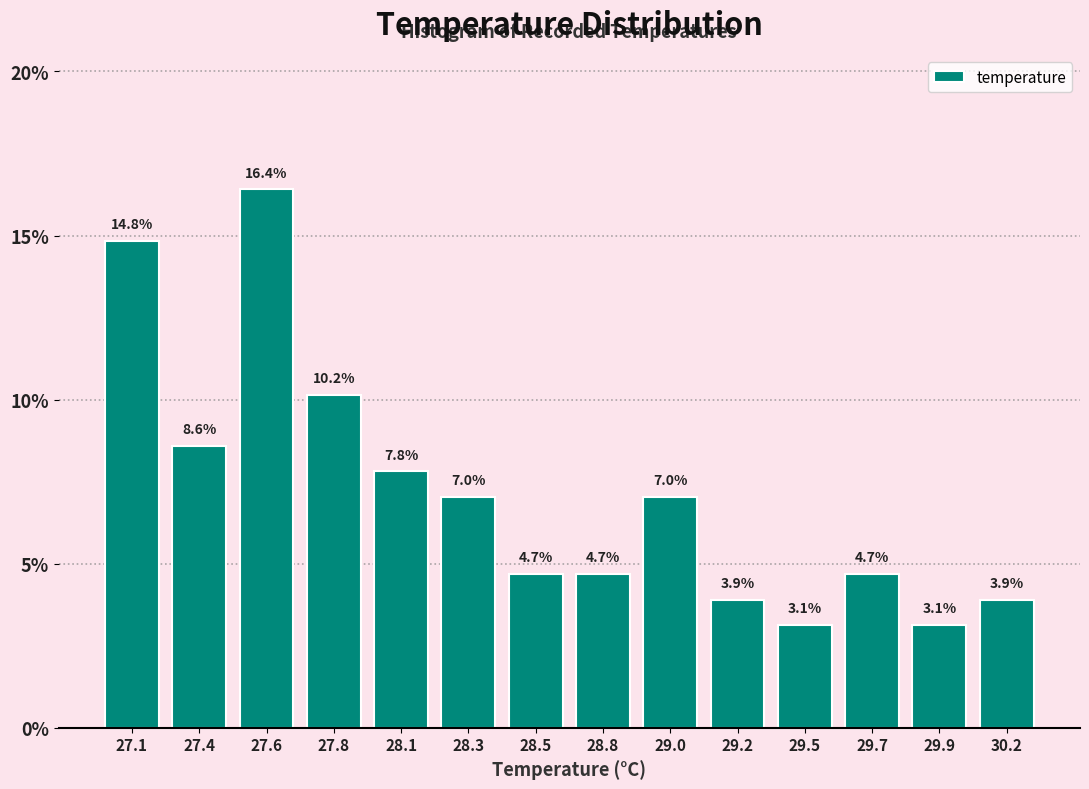

Reading right to left, list all the values displayed in this chart.

30.2=3.9	29.9=3.1	29.7=4.7	29.5=3.1	29.2=3.9	29.0=7.0	28.8=4.7	28.5=4.7	28.3=7.0	28.1=7.8	27.8=10.2	27.6=16.4	27.4=8.6	27.1=14.8